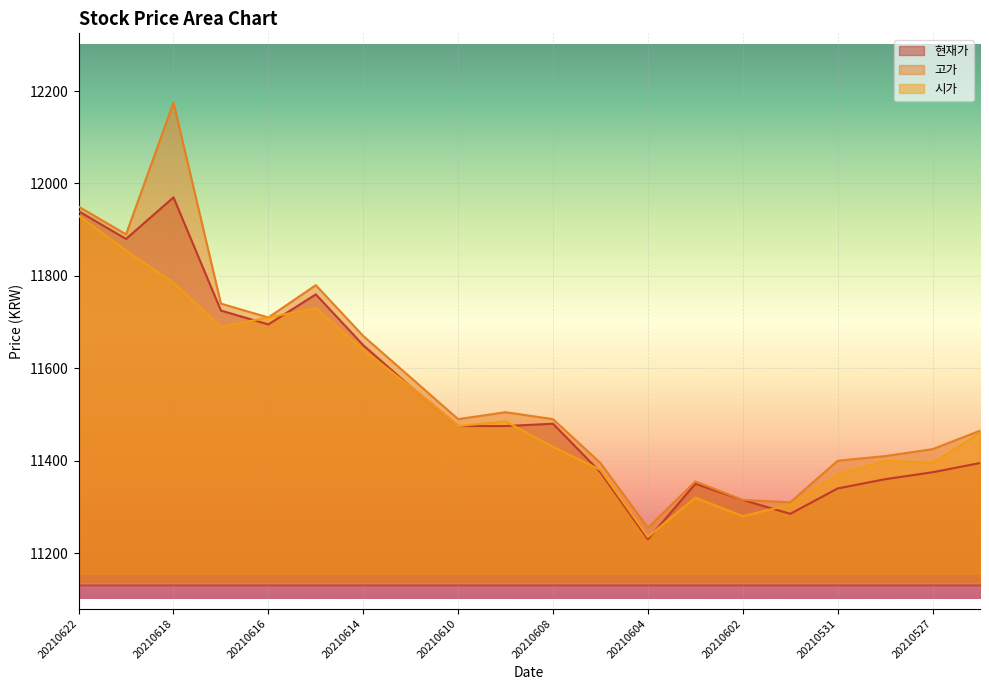

What is the approximate value of 고가 at 20210602, to the nearest 100?

11300